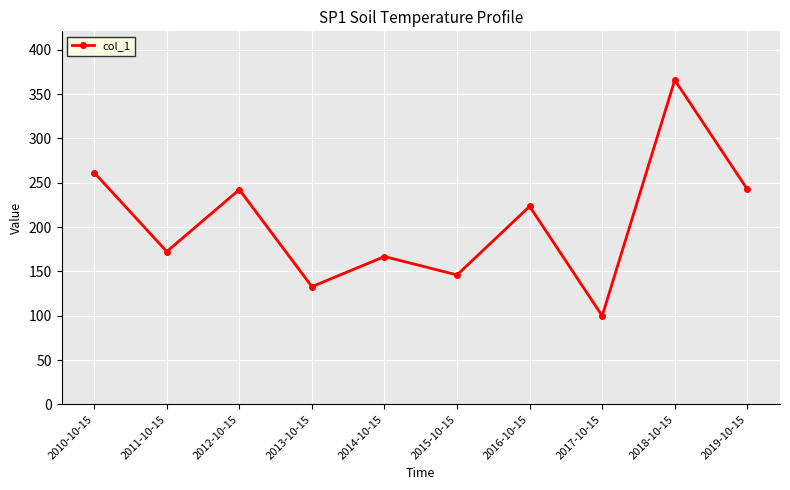

Between 2018-10-15 and 2017-10-15, which is larger?

2018-10-15